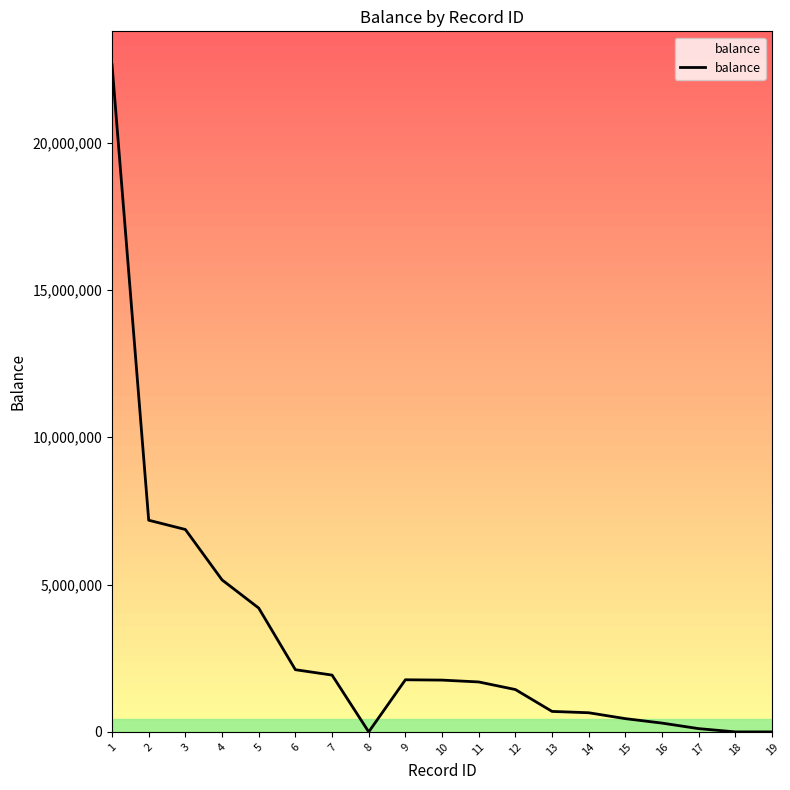

How many values are below 1695254?

9